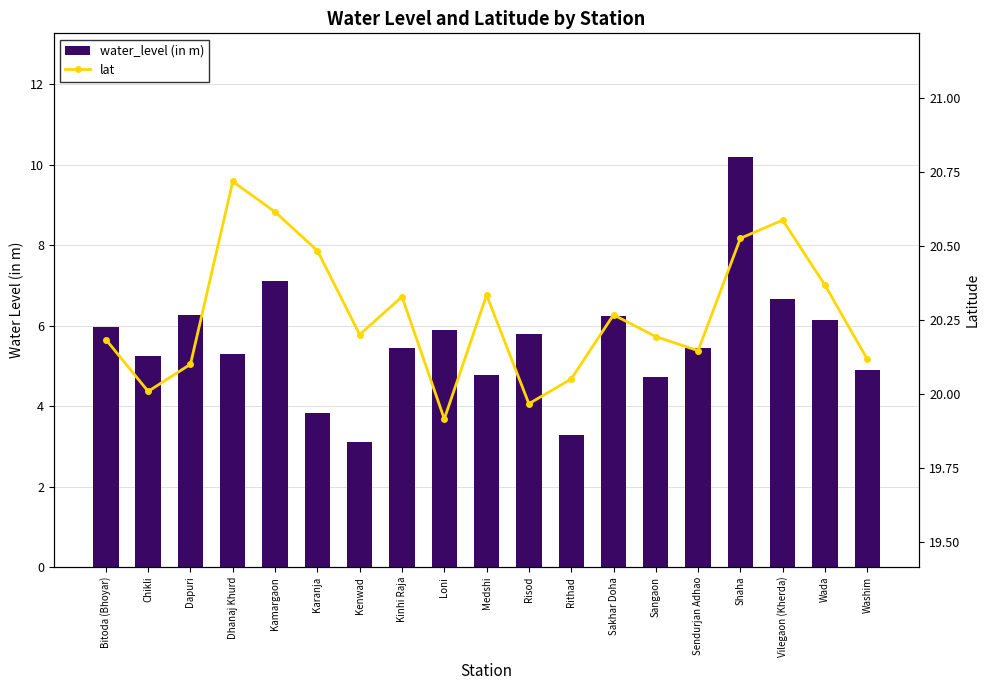

At which category does the chart reach its minimum across all series?

Kenwad